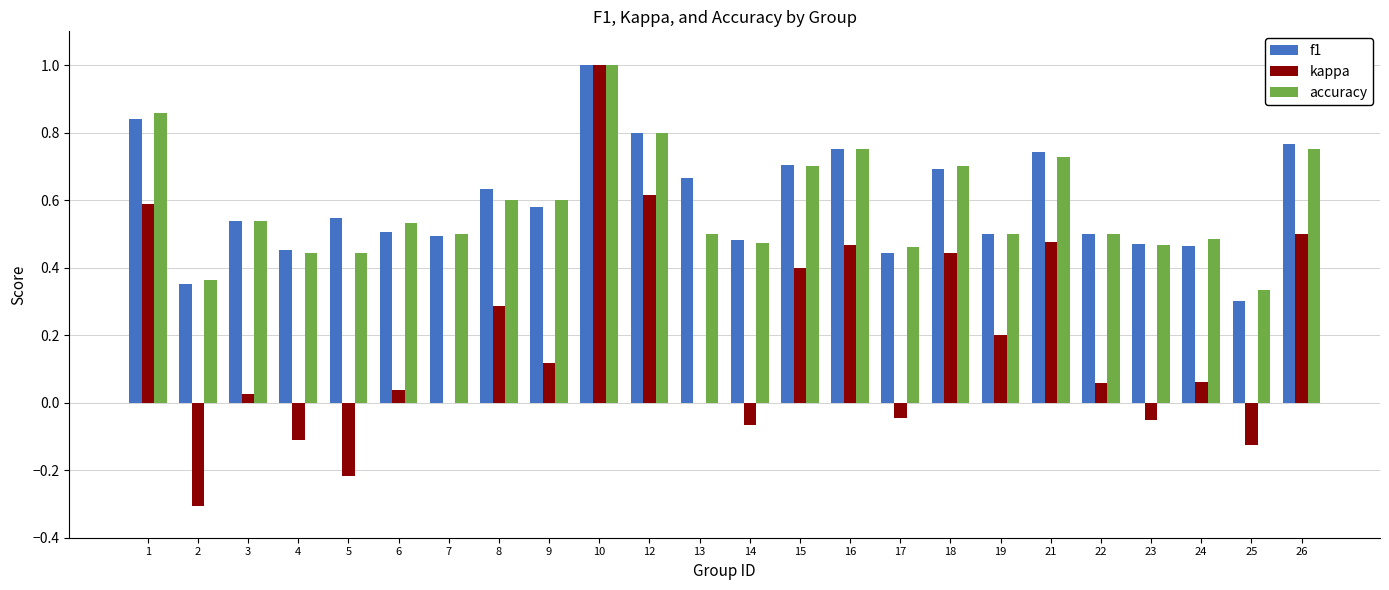

What is the total value across all series at 9?

1.3